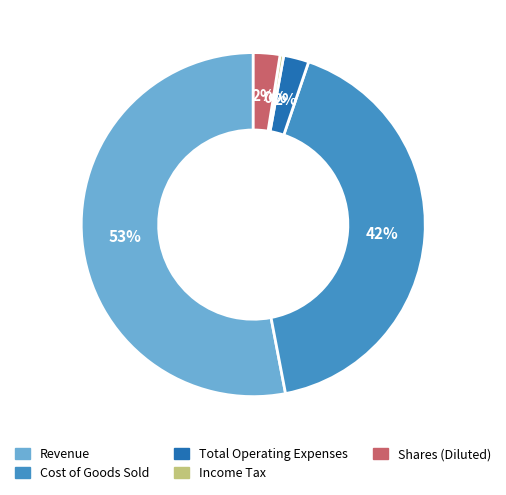

True or false: Revenue accounts for 53% of the total.

True